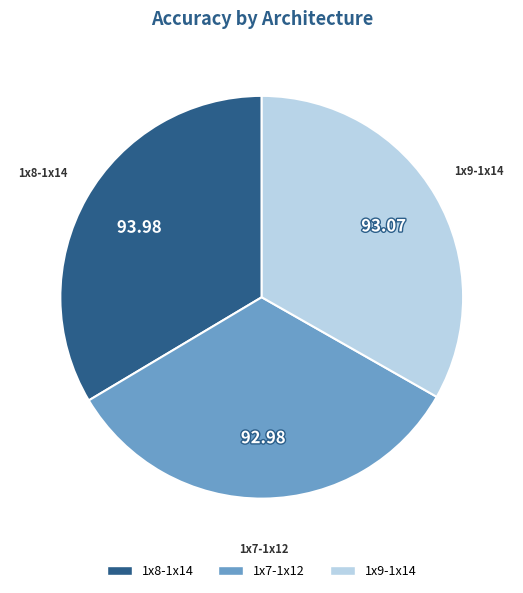

Combined, do 1x8-1x14 and 1x9-1x14 account for over 50%?

Yes